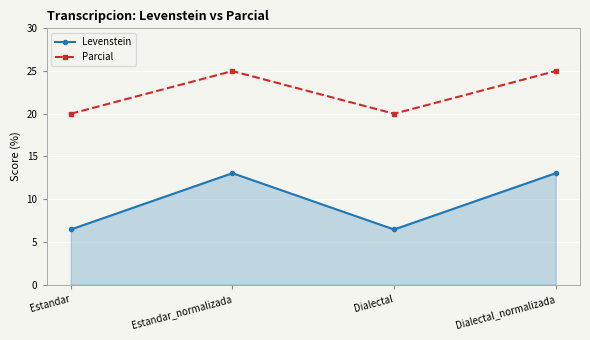

True or false: Parcial has a value of 25.0 at Dialectal_normalizada.

True